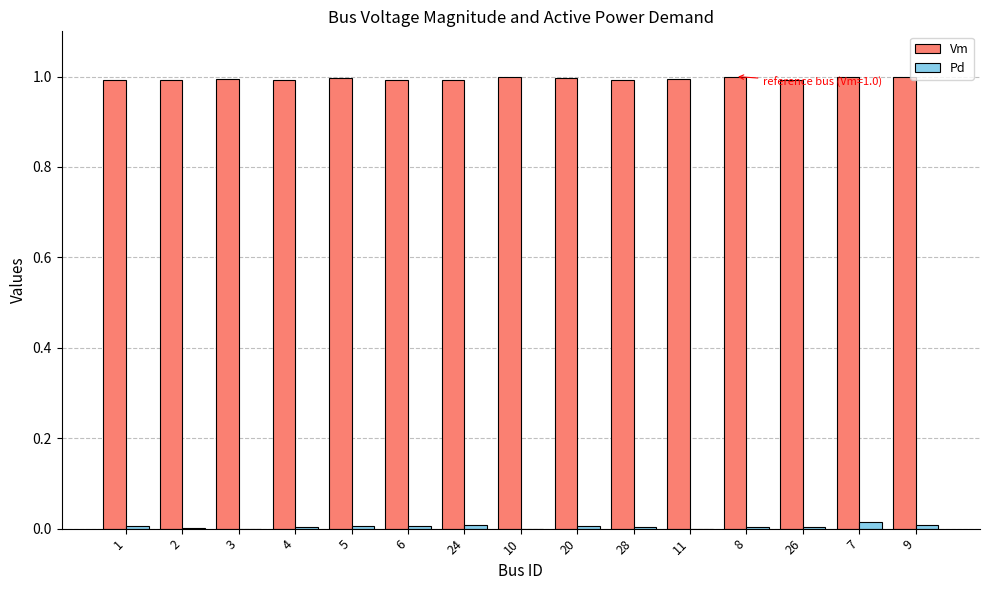

What is the maximum value for Vm?

1.0